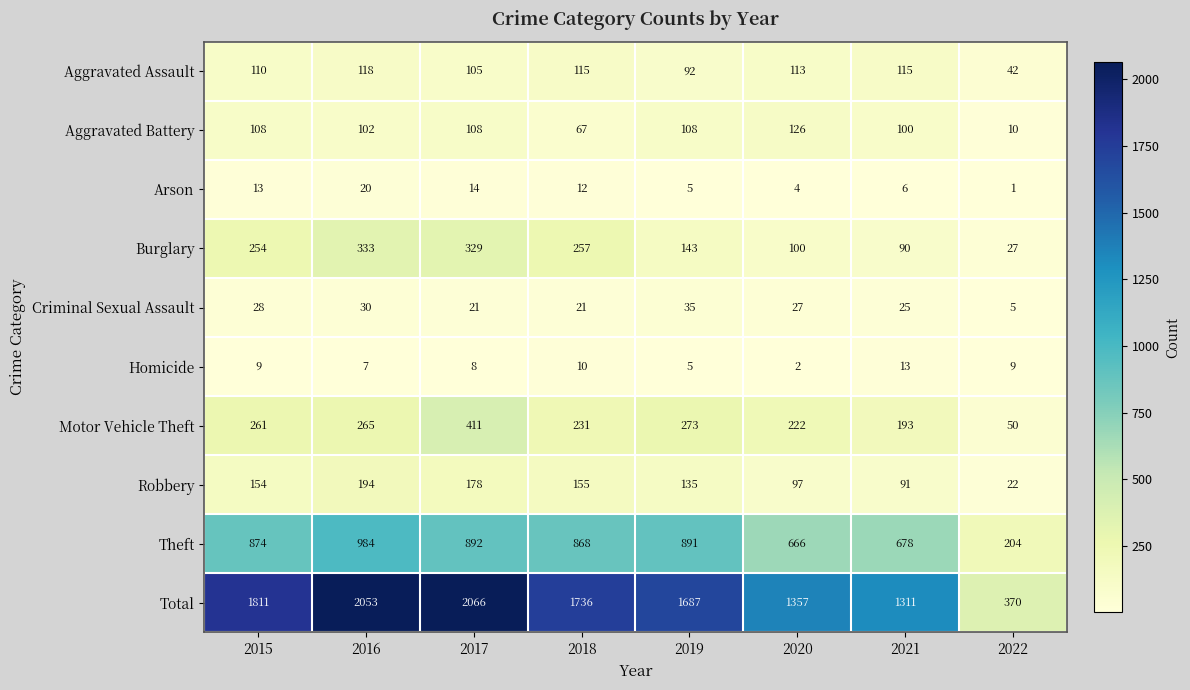

True or false: Aggravated Assault has a value of 115 at 2021.

True